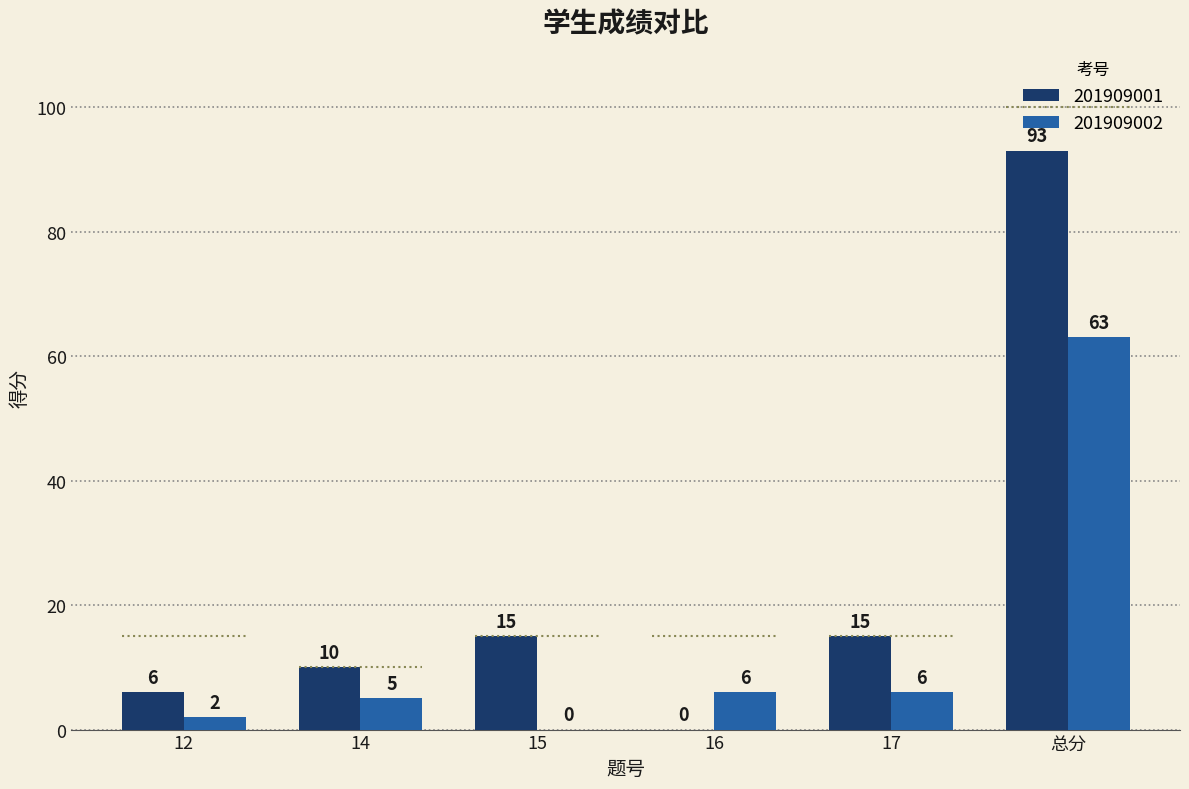

What is the label of the 2nd bar from the right?

17